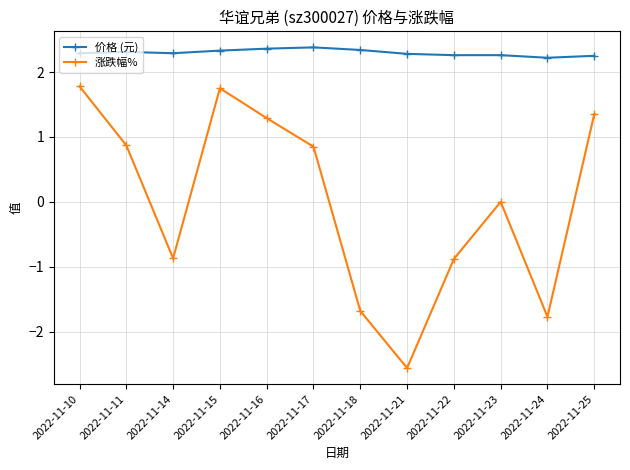

What is the difference between the highest and lowest values at 2022-11-14?

3.2